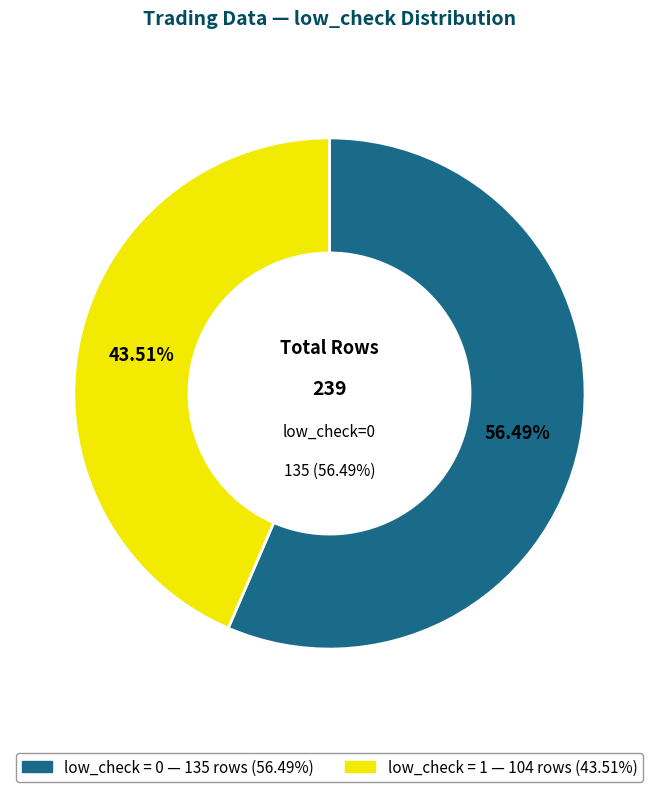

Which slice is the largest?

low_check = 0